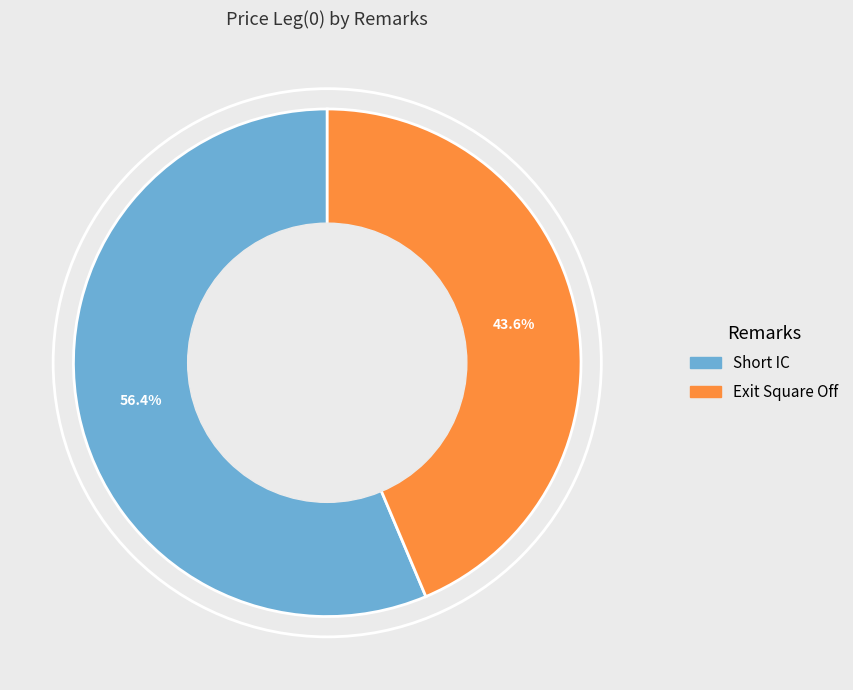

Which slice is the smallest?

Exit Square Off